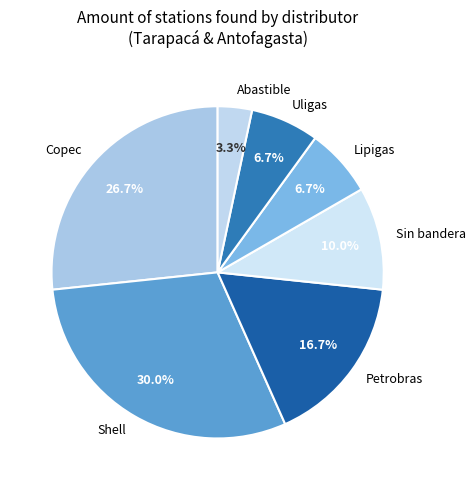

Is it true that Shell is 36% of the pie?

False